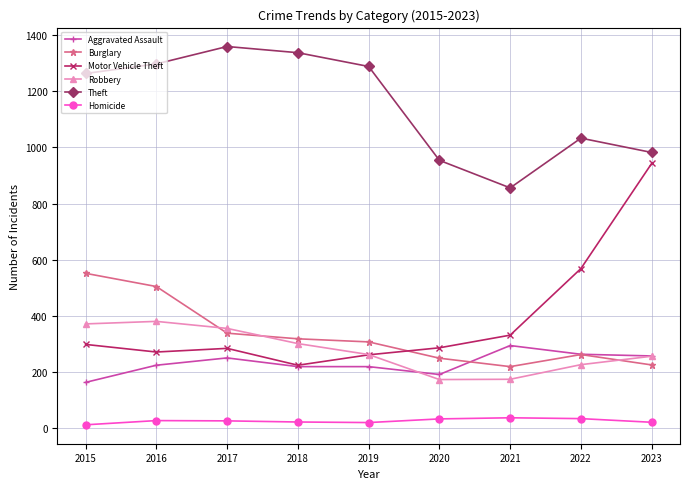

Which series changed the most between 2016 and 2019?

Burglary